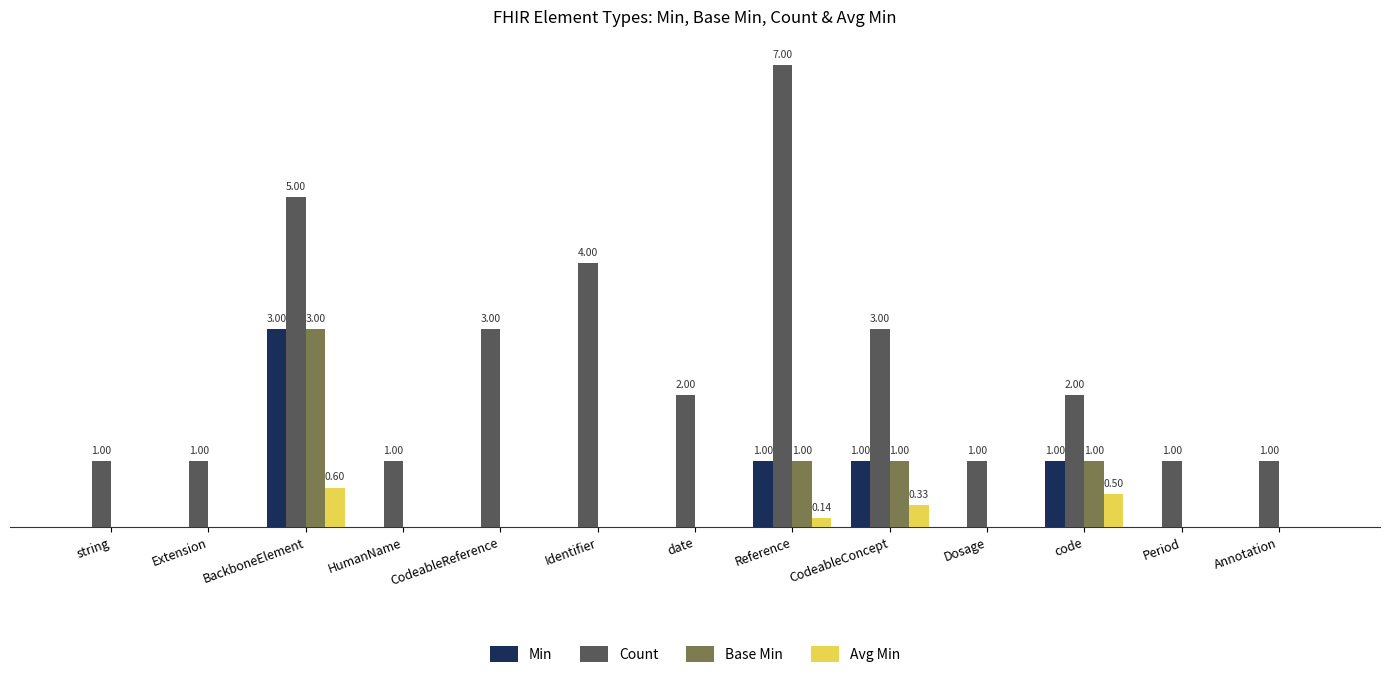

List the labels in order of Avg Min value, largest first.

BackboneElement, code, CodeableConcept, Reference, string, Extension, HumanName, CodeableReference, Identifier, date, Dosage, Period, Annotation